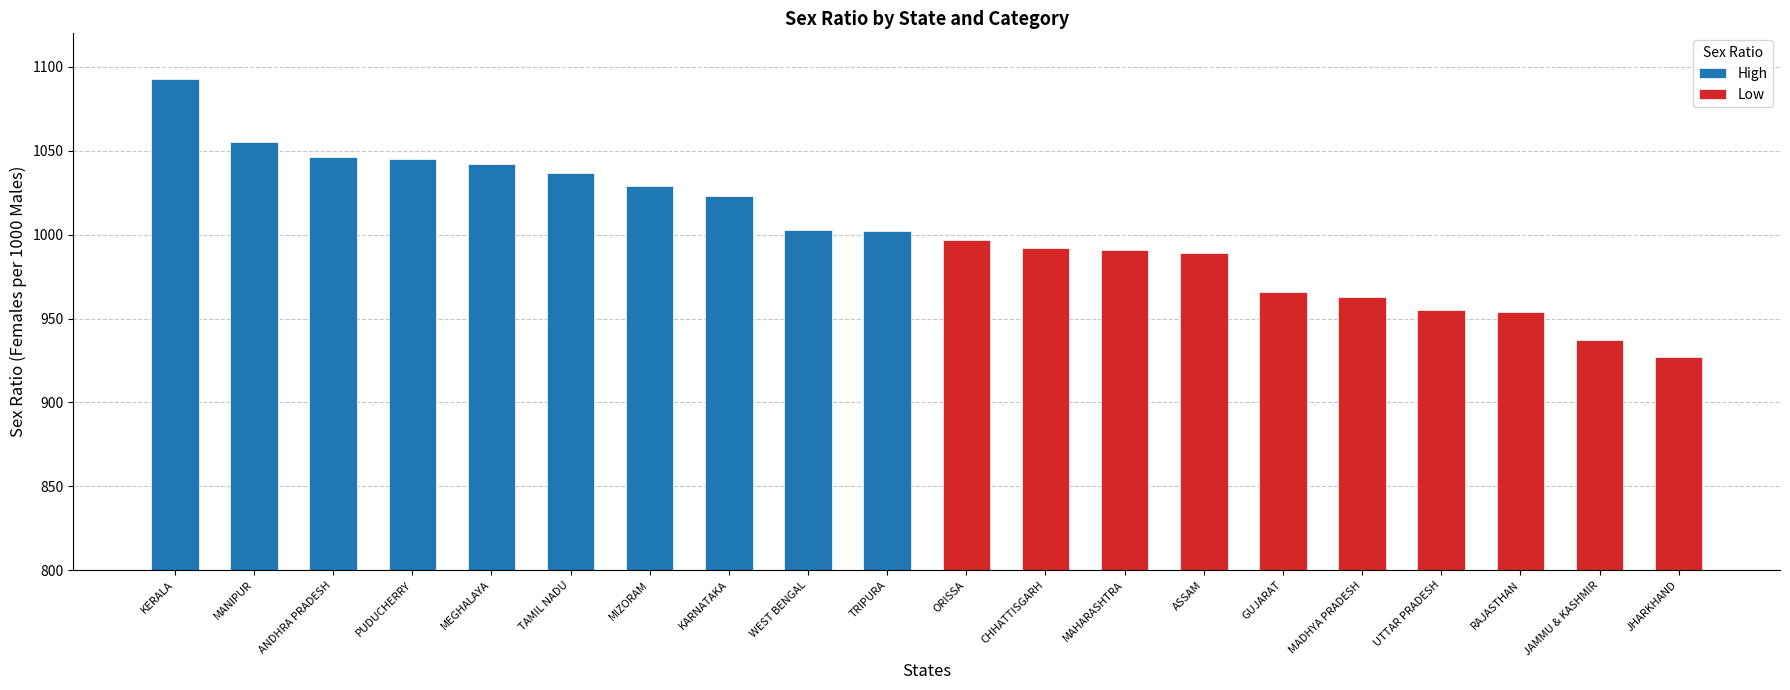

Which has a higher value, MEGHALAYA or ANDHRA PRADESH?

ANDHRA PRADESH